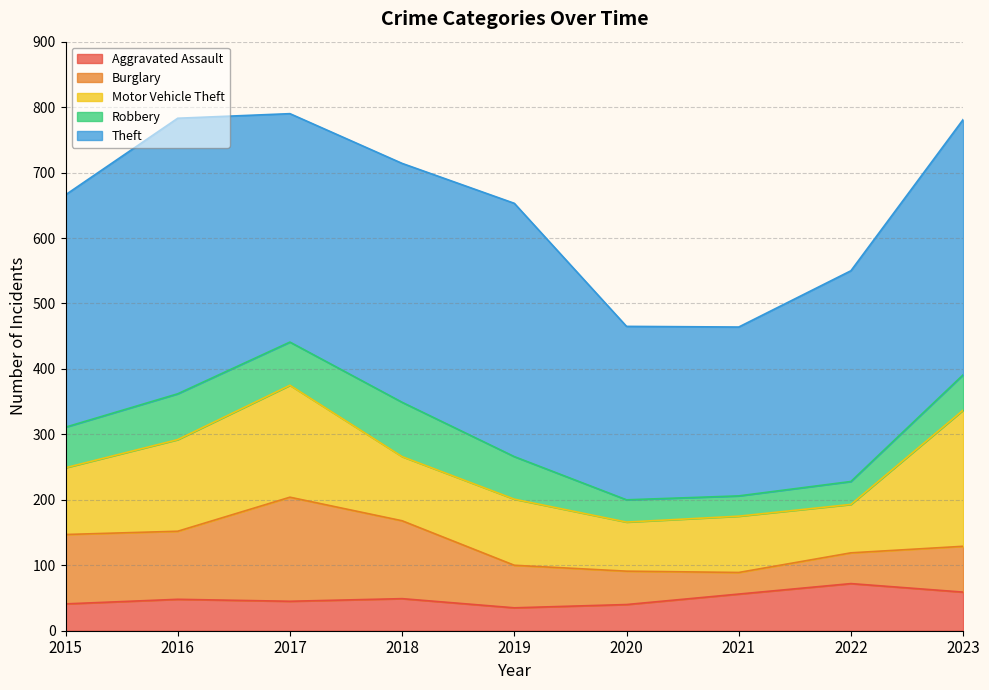

The value of Motor Vehicle Theft at 2022 is 74. True or false?

True